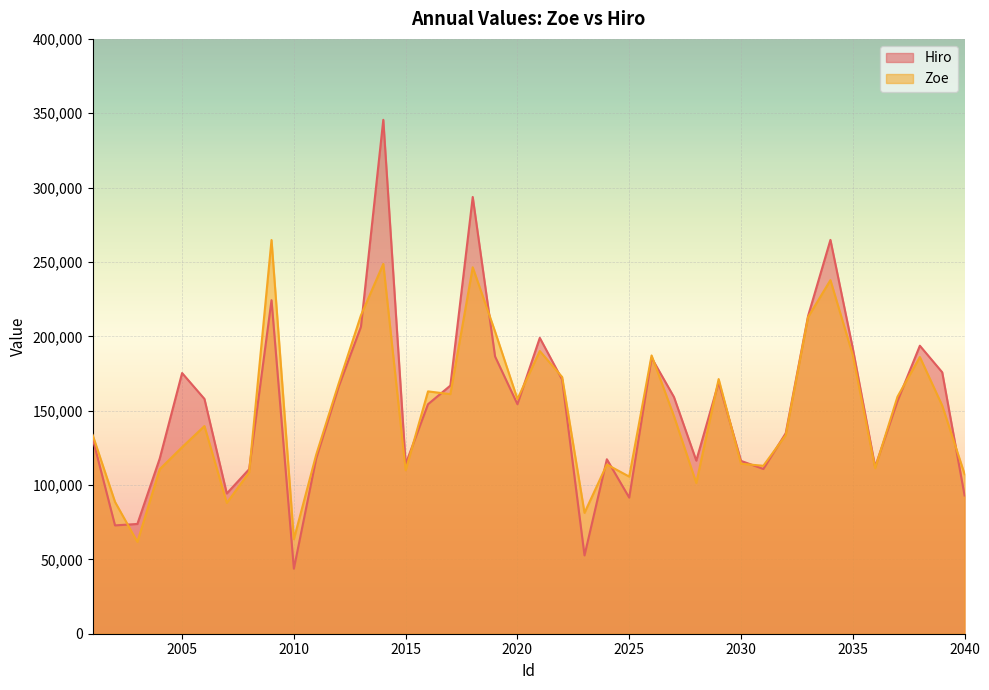

At how many categories does at least one series exceed 323117?

1